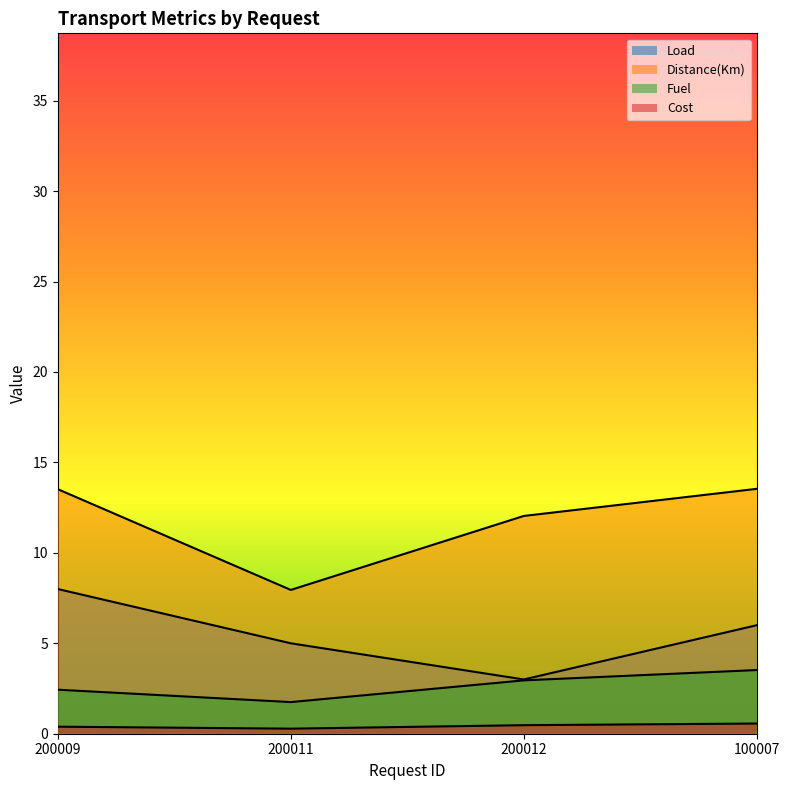

What position from the left is 200009?

1